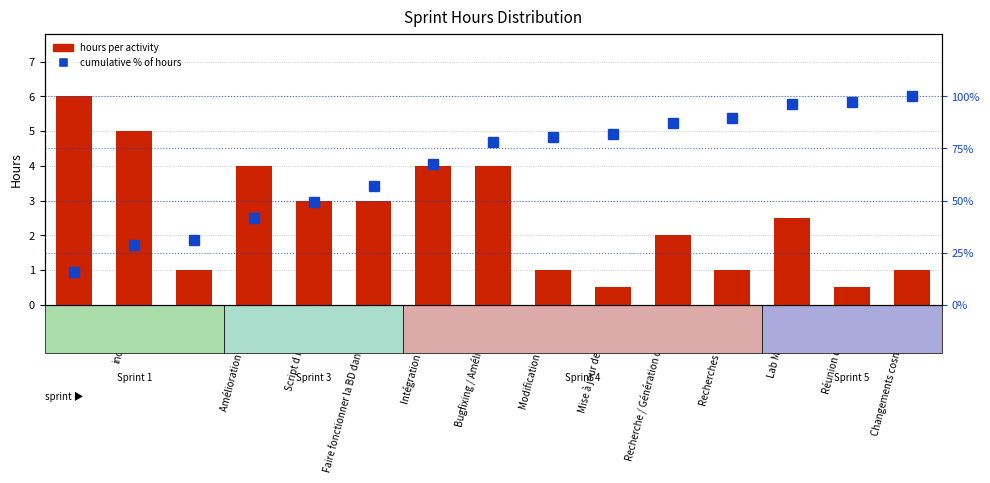

Between Lab MongoDB and Réunion d équipe, which series saw the biggest shift?

hours per activity